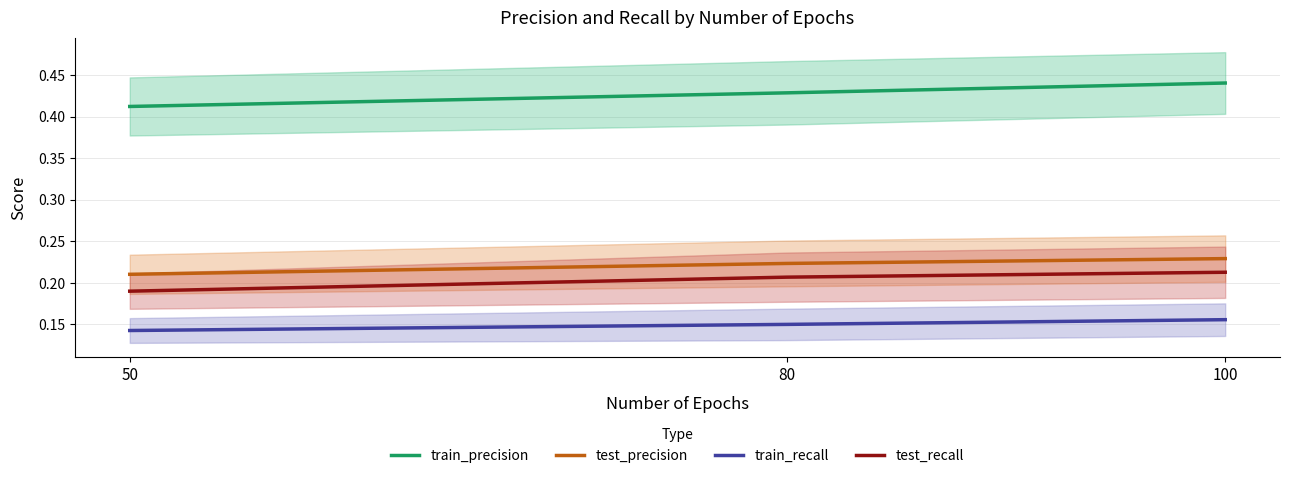

Between 100 and 80, which is larger?

100